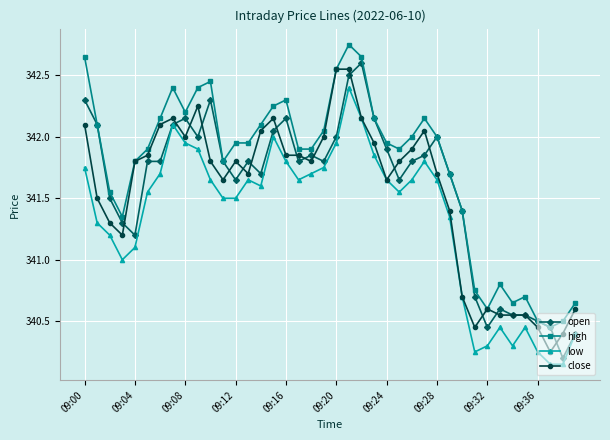

At how many categories does at least one series exceed 340?

40